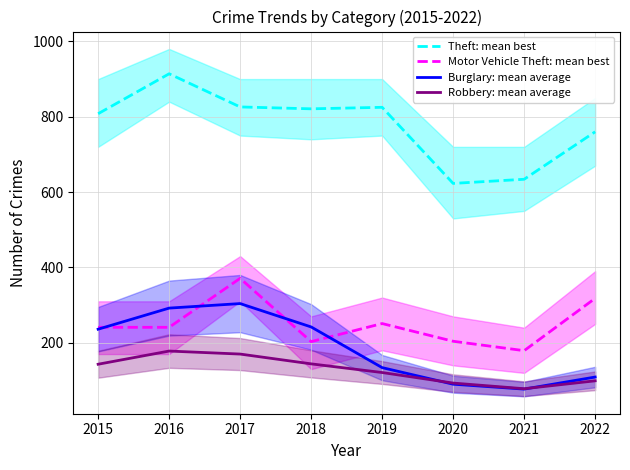

Reading right to left, list all the values displayed in this chart.

Theft: mean best: 2022=760	2021=634	2020=623	2019=825	2018=821	2017=826	2016=914	2015=808
Motor Vehicle Theft: mean best: 2022=318	2021=179	2020=204	2019=251	2018=203	2017=371	2016=241	2015=241
Burglary: mean average: 2022=109	2021=77	2020=90	2019=134	2018=242	2017=304	2016=292	2015=236
Robbery: mean average: 2022=99	2021=78	2020=93	2019=121	2018=144	2017=170	2016=178	2015=143